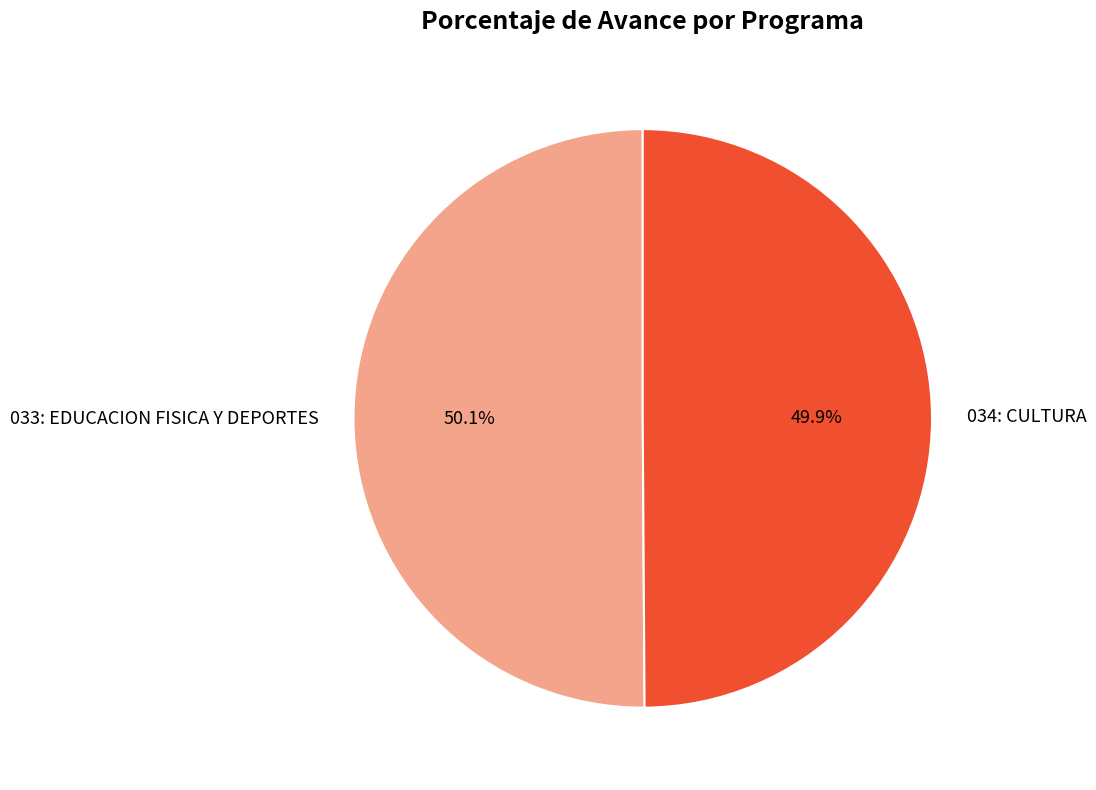

To the nearest percent, what portion does 034: CULTURA represent?

50%